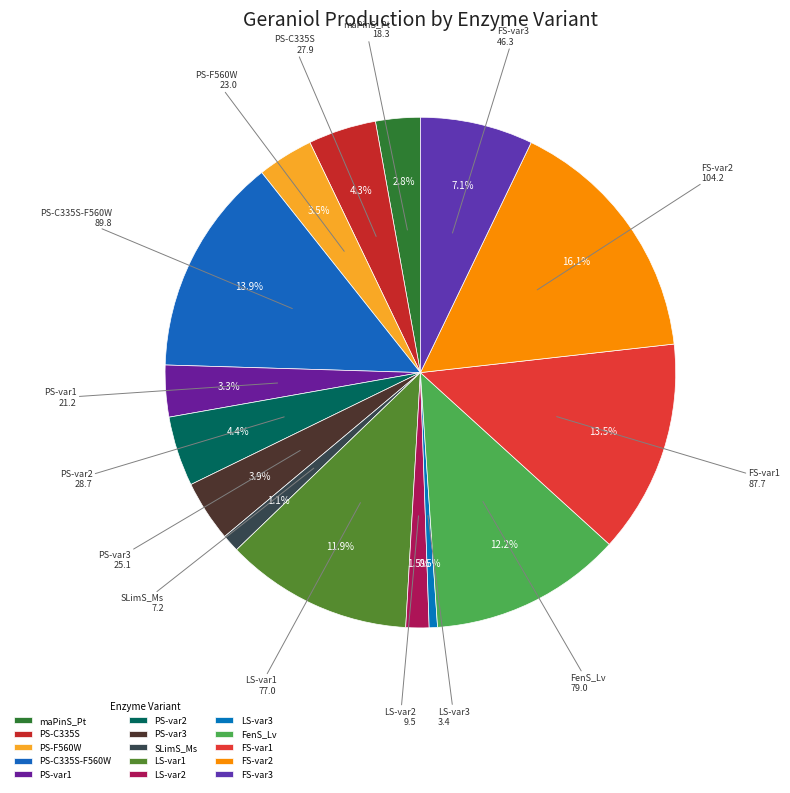

Is FS-var1 the majority of the pie?

No